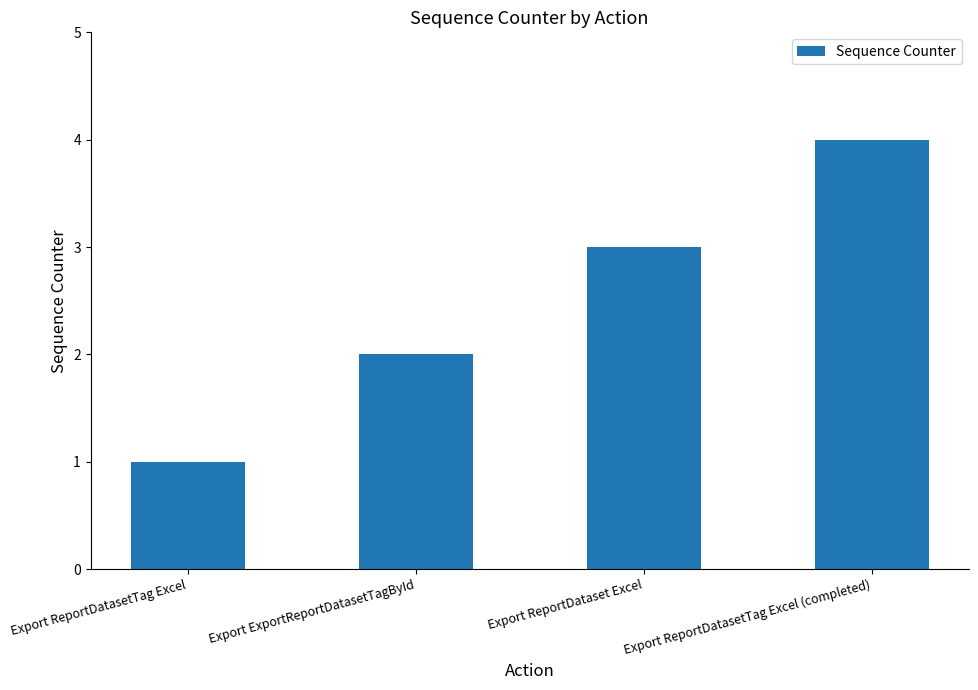

The value at Export ReportDatasetTag Excel is 1. True or false?

True